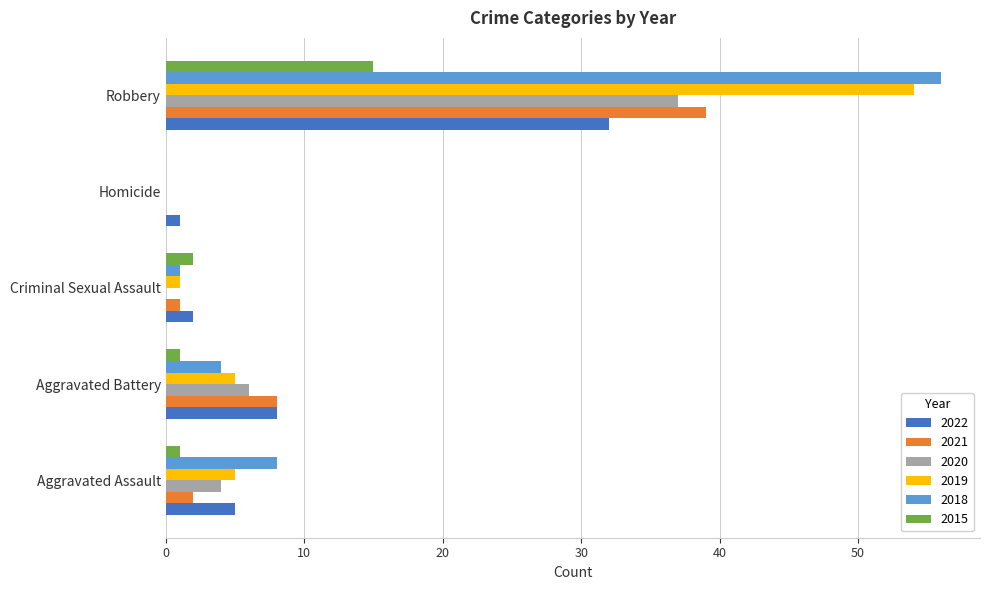

Which category has the highest value across all series?

Robbery